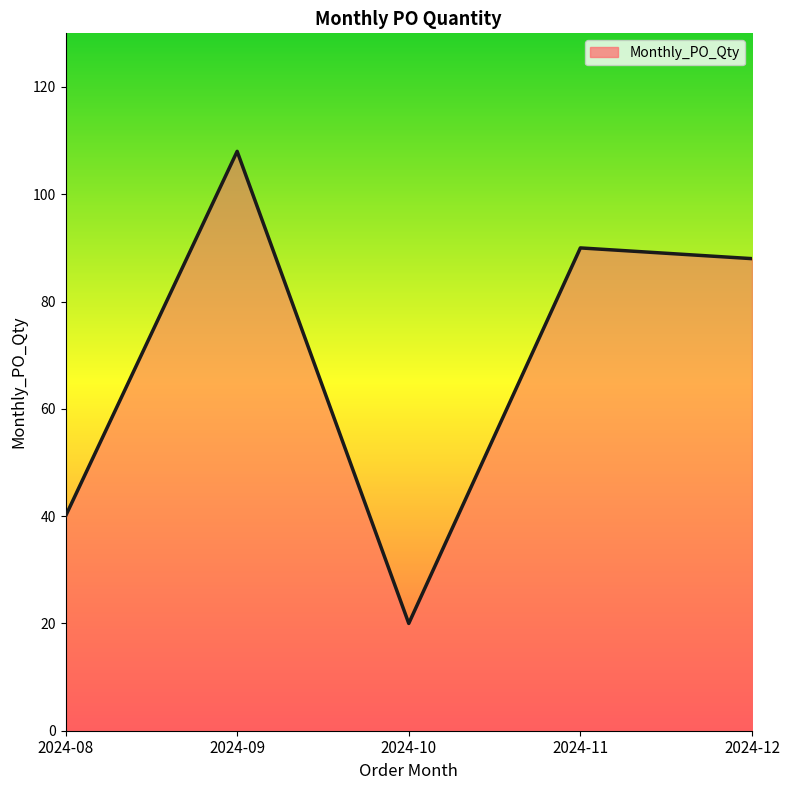

The chart shows a value of 88 at 2024-12. True or false?

True